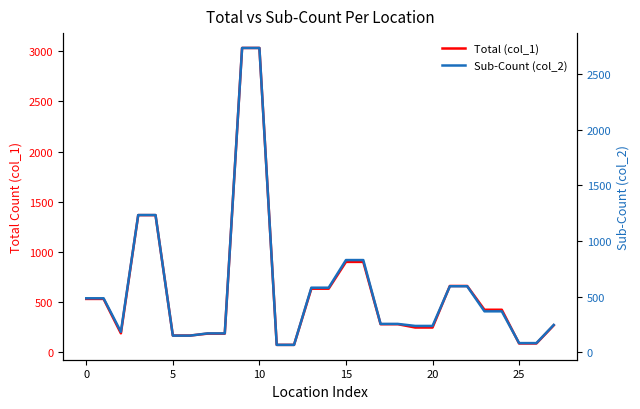

List the series in order of their peak value, lowest first.

Sub-Count (col_2), Total (col_1)